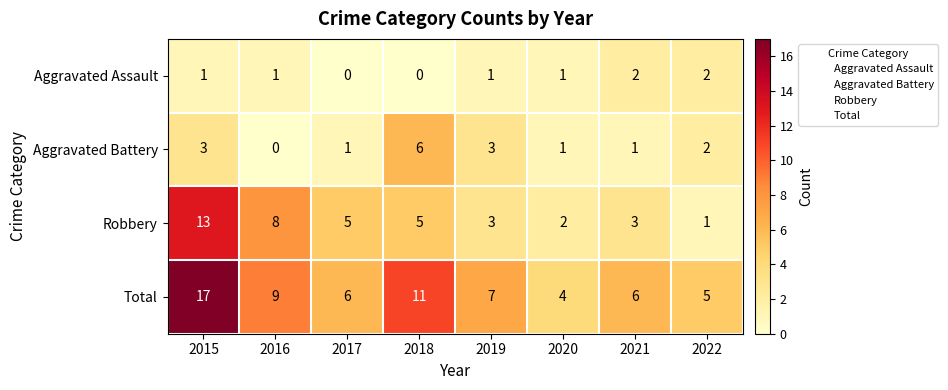

What is the sum of the Total values at 2018 and 2015?

28